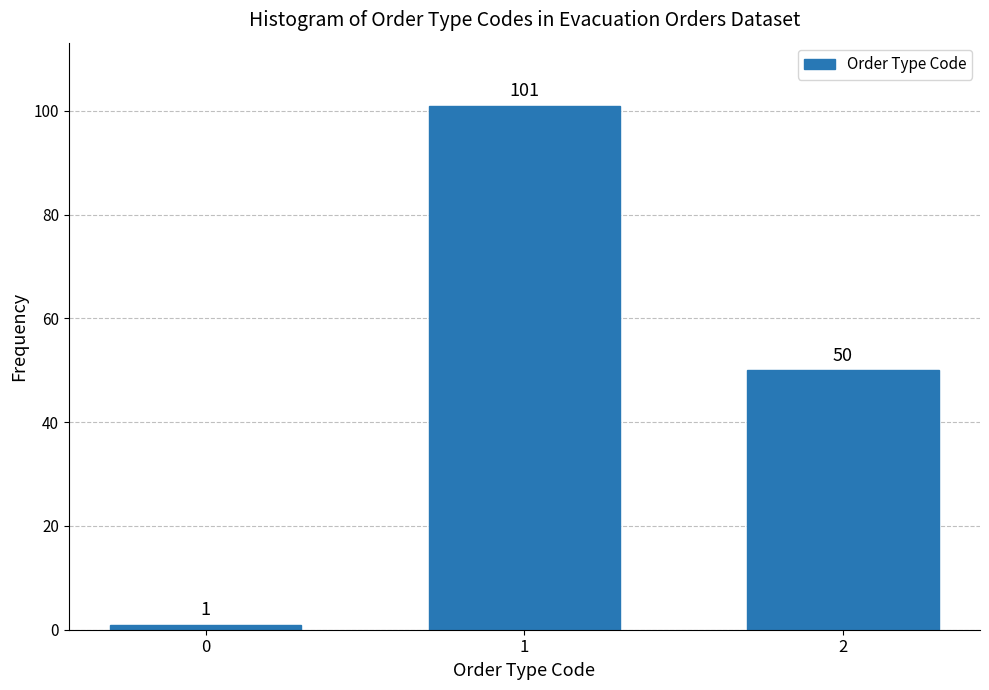

Reading left to right, list all the values displayed in this chart.

0=1	1=101	2=50